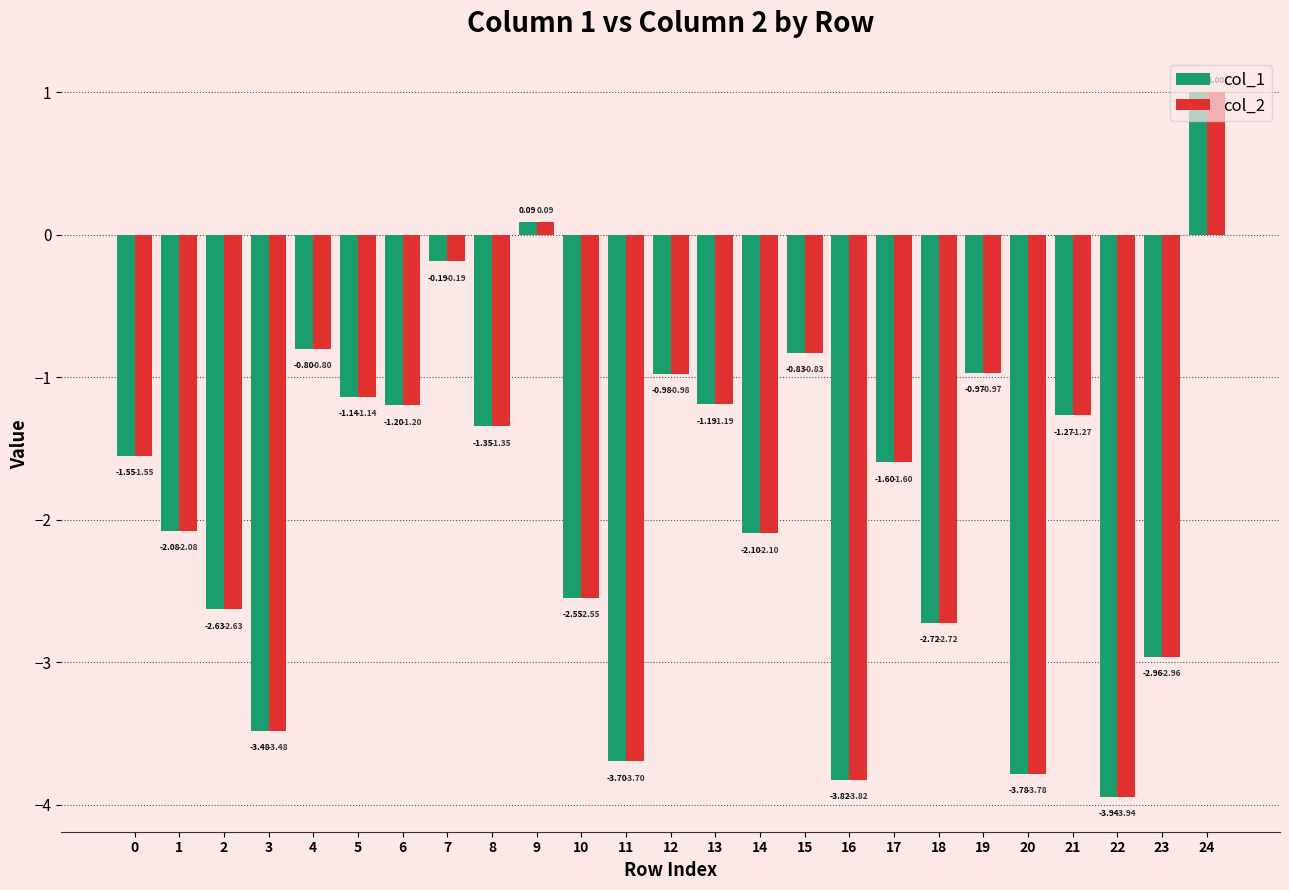

Rank the categories by col_1 value from highest to lowest.

24, 9, 7, 4, 15, 19, 12, 5, 13, 6, 21, 8, 0, 17, 1, 14, 10, 2, 18, 23, 3, 11, 20, 16, 22